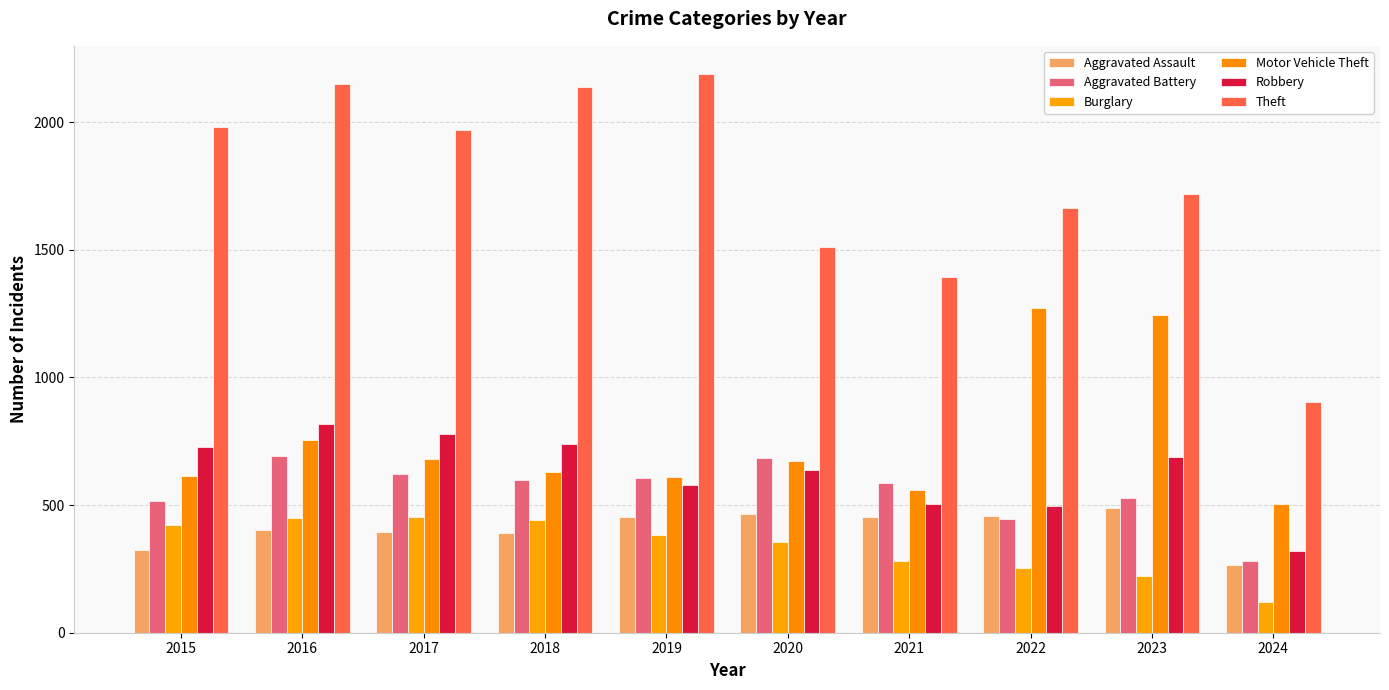

What is the sum of the Motor Vehicle Theft values at 2023 and 2020?

1918